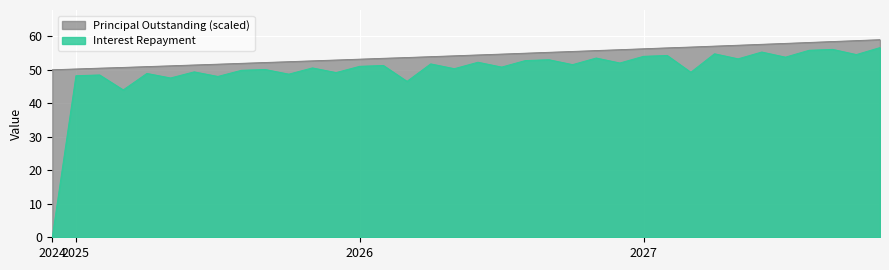

What is the label of the 31st point from the left?

2027-06